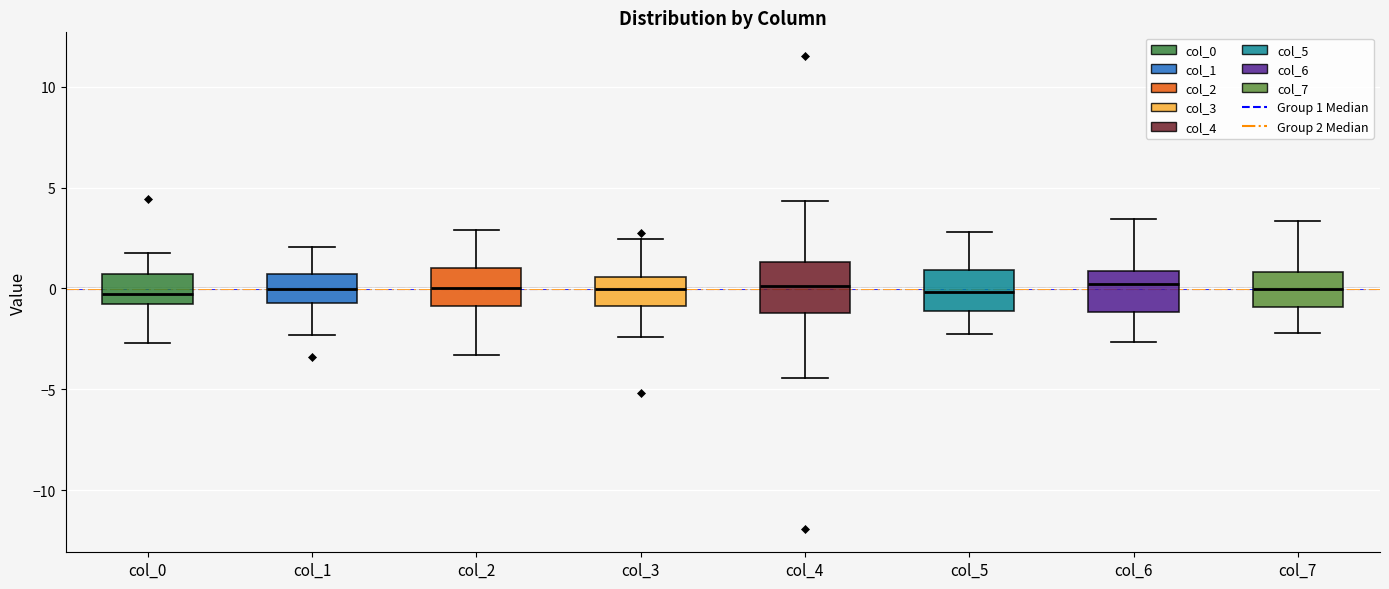

Reading left to right, transcribe this box plot: for each box, give where its median line is, the range the box spans, and where its two whiskers end, as read against the y-axis. The values are not printed on the chart, so give them approximately, as read against the axis.

col_0: median -0.5, box -1.0 to 0.5, whiskers -2.5 to 2.0
col_1: median 0.0, box -0.5 to 0.5, whiskers -2.5 to 2.0
col_2: median 0.0, box -1.0 to 1.0, whiskers -3.5 to 3.0
col_3: median 0.0, box -1.0 to 0.5, whiskers -2.5 to 2.5
col_4: median 0.0, box -1.0 to 1.5, whiskers -4.5 to 4.5
col_5: median 0.0, box -1.0 to 1.0, whiskers -2.0 to 3.0
col_6: median 0.0, box -1.0 to 1.0, whiskers -2.5 to 3.5
col_7: median 0.0, box -1.0 to 1.0, whiskers -2.0 to 3.5